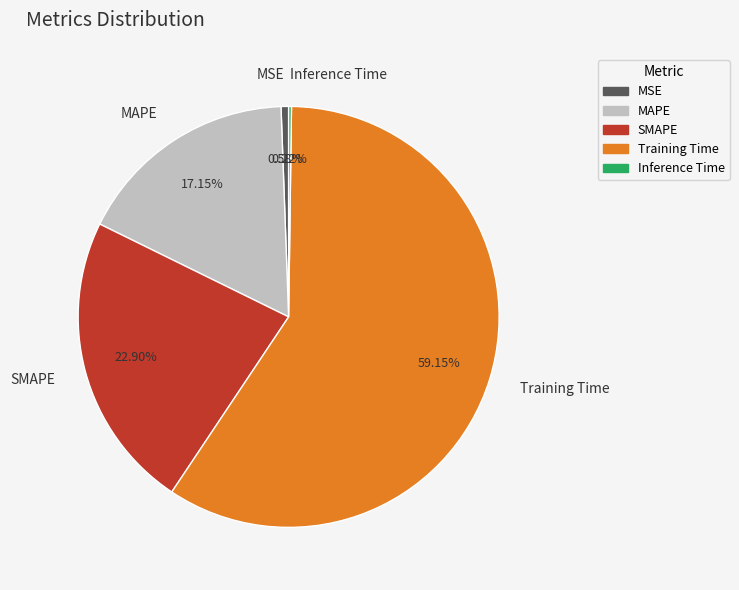

Does Training Time account for over 50% of the chart?

Yes